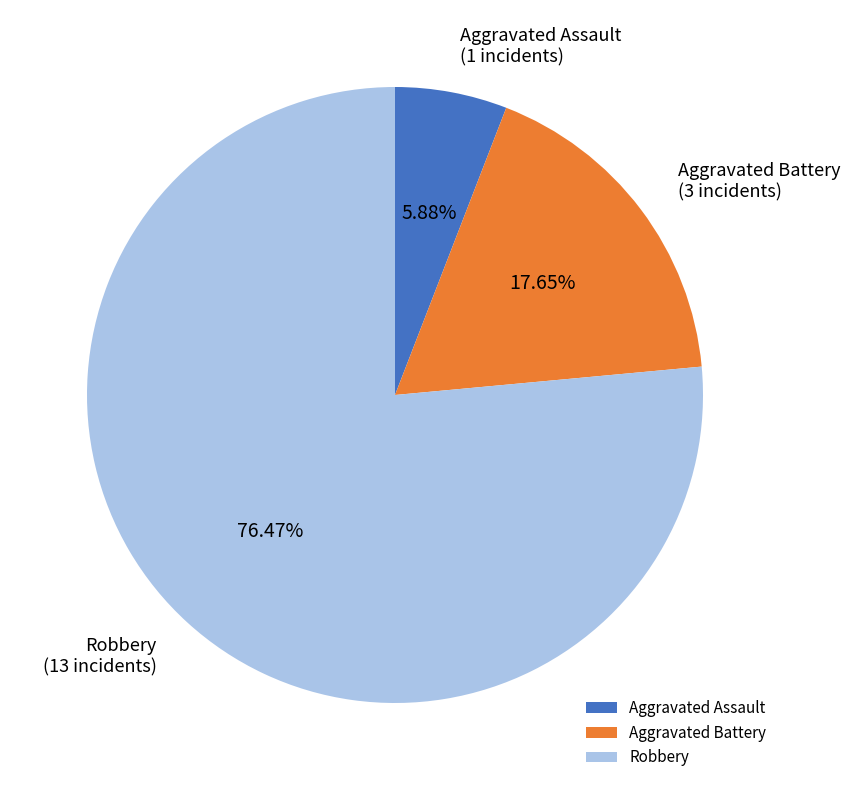

Approximately how many times larger is the value at Aggravated Battery compared to Aggravated Assault?

3.0